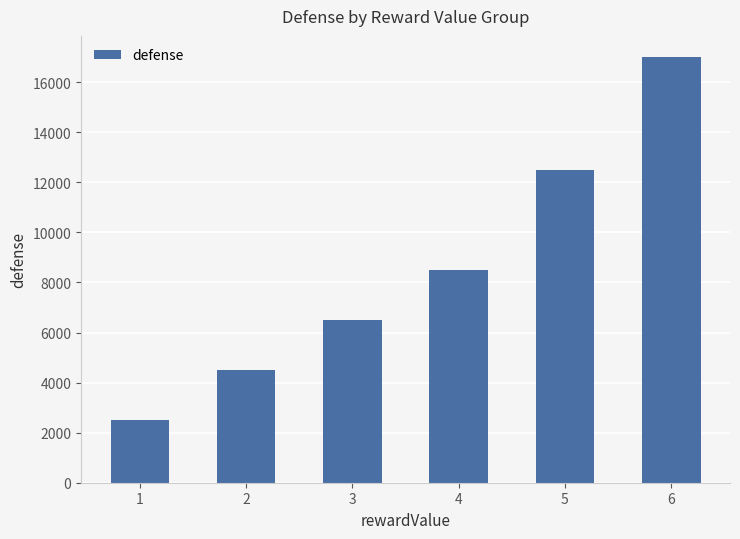

How many distinct data groups are displayed?

1